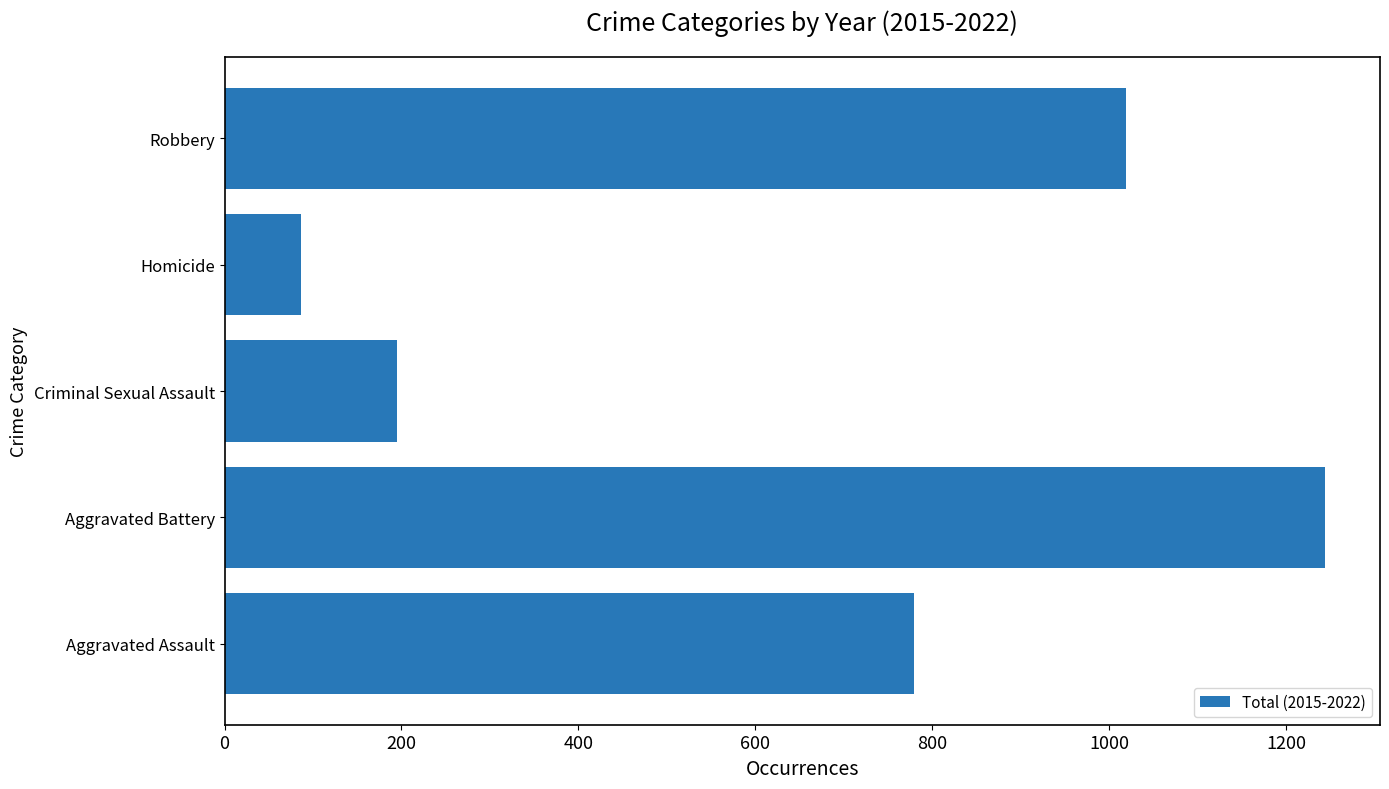

The value at Criminal Sexual Assault is 195. True or false?

True